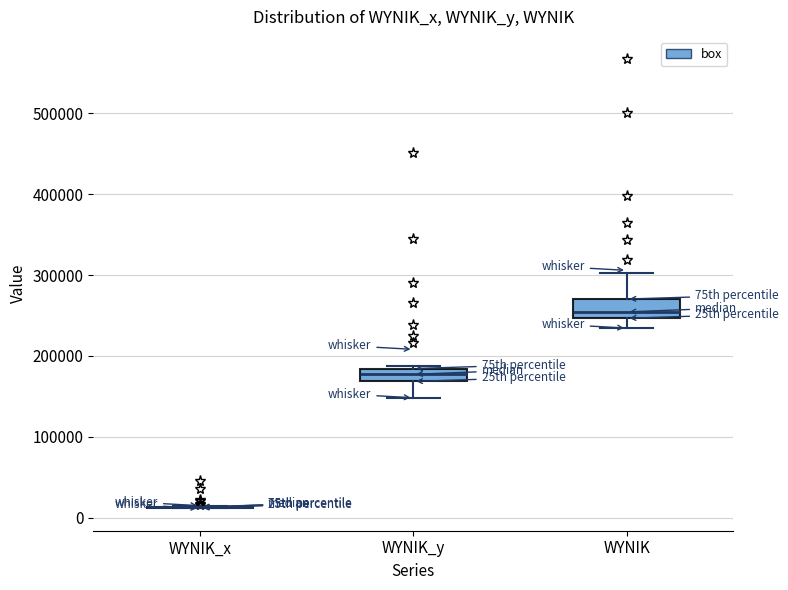

Reading left to right, read every box against the y-axis: the position of its median line, the range the box covers, and the ends of its whiskers. The values are not printed on the chart, so give them approximately, as read against the axis.

WYNIK_x: box collapsed to a line at 10000, whiskers 10000 to 10000
WYNIK_y: median 180000 (inside the box), box 170000 to 180000, whiskers 150000 to 190000
WYNIK: median 250000 (just above the box's lower edge), box 250000 to 270000, whiskers 230000 to 300000